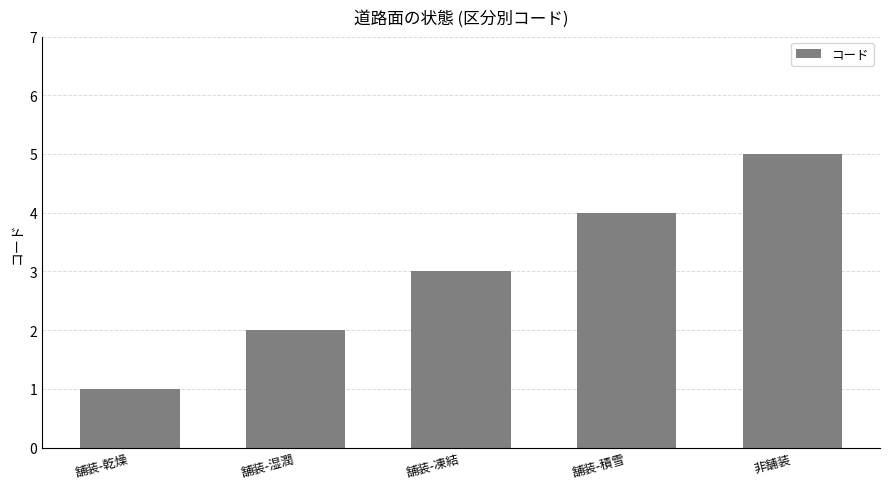

What is the sum of the values at 舗装-凍結 and 舗装-積雪?

7